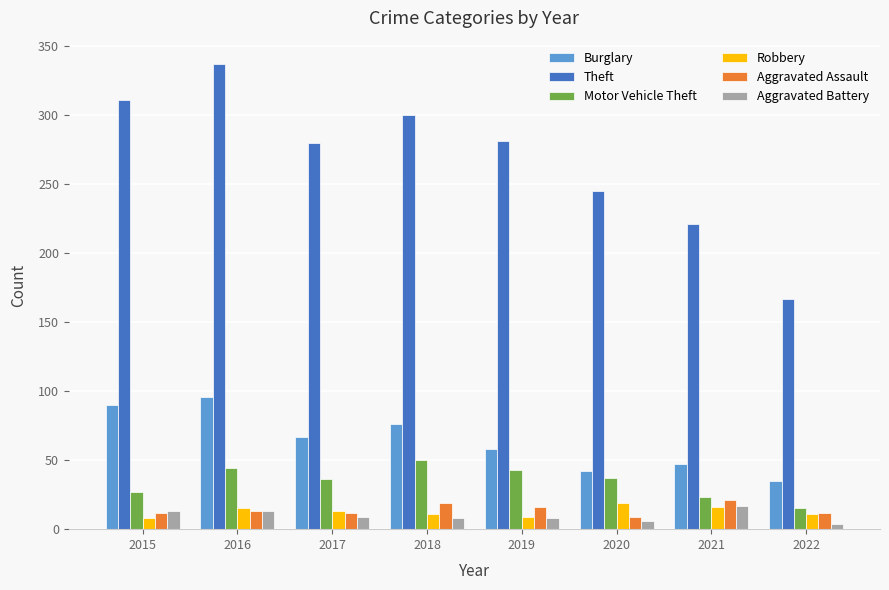

How many bars are there in each group?

6